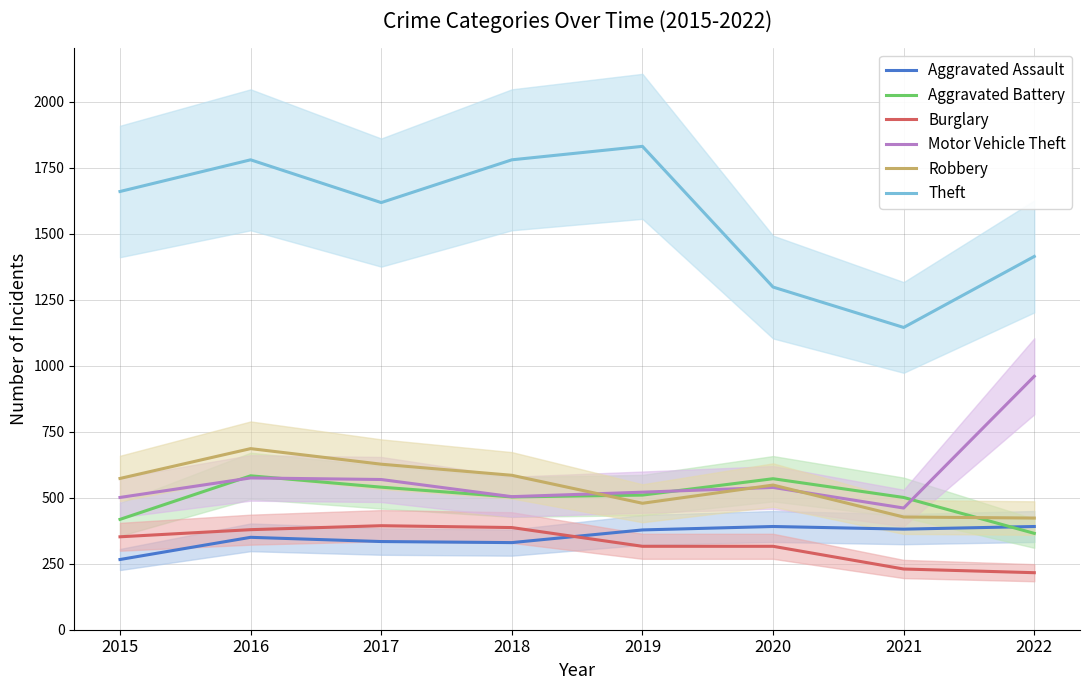

How many interior local peaks does the Theft series have?

2